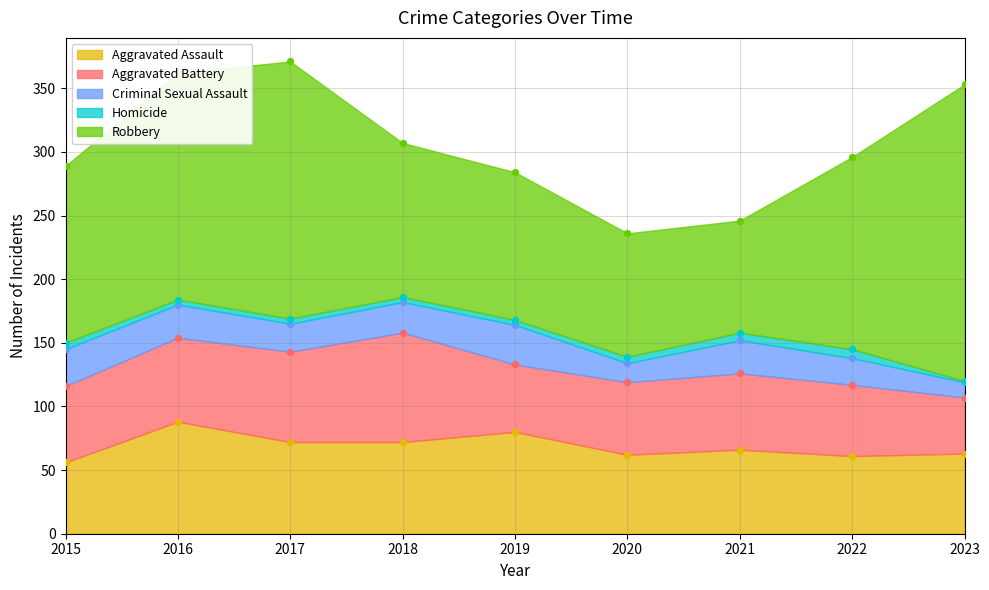

At how many categories does at least one series exceed 25?

9